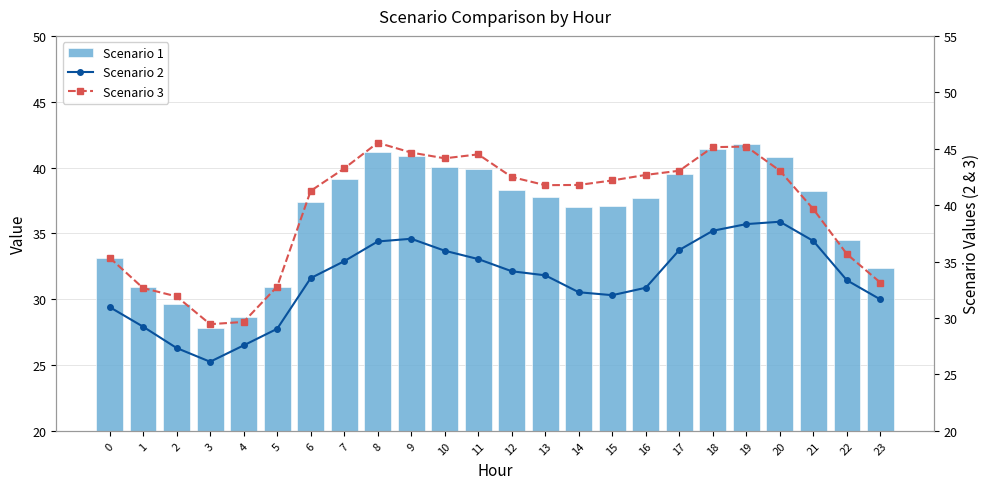

How many values in the Scenario 1 series are below 37?

8